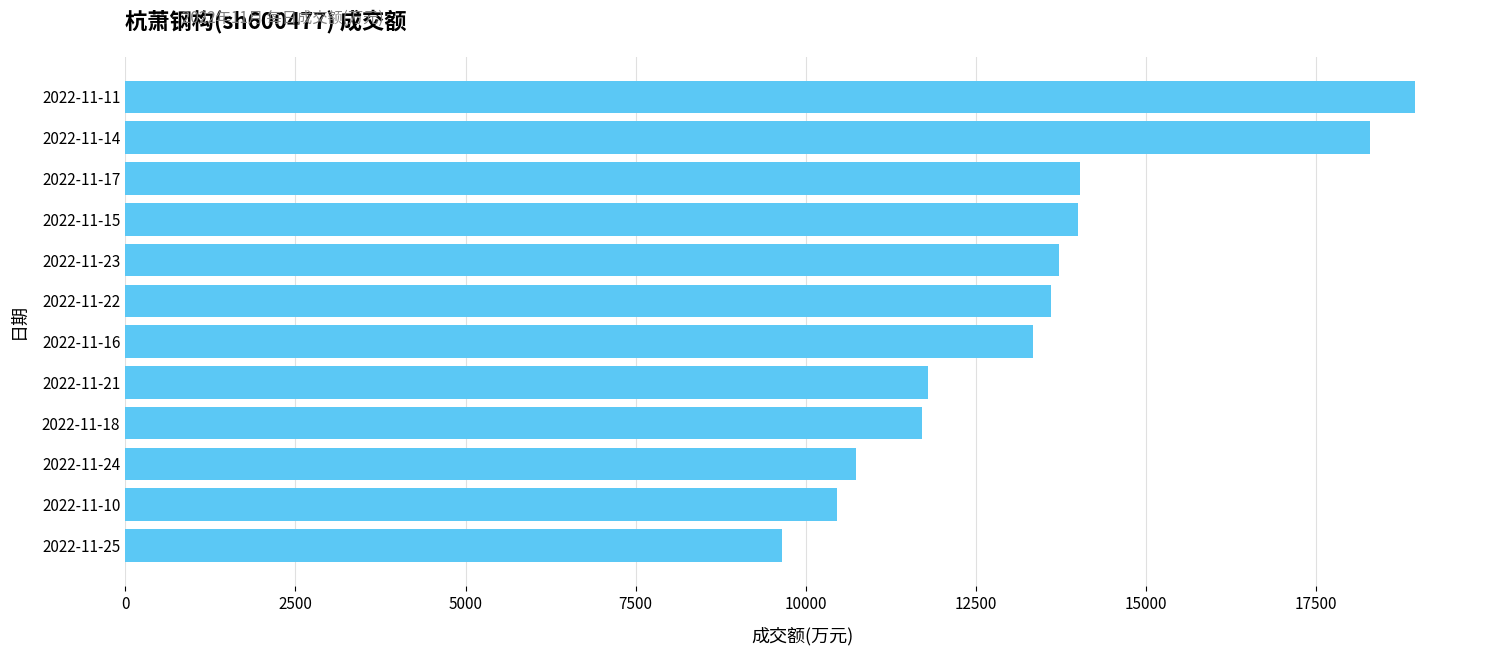

Does the chart contain any negative values?

No